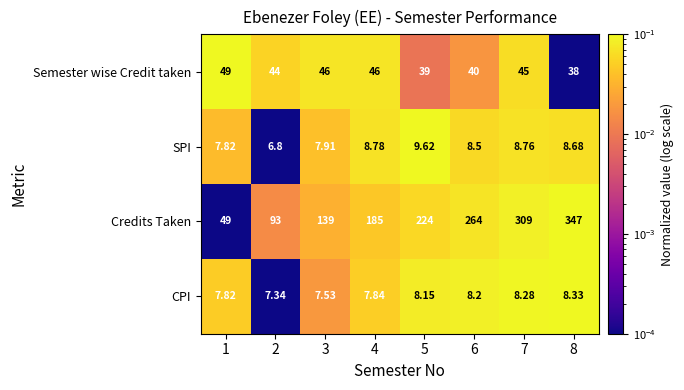

Between 5 and 6, which series saw the biggest shift?

Credits Taken